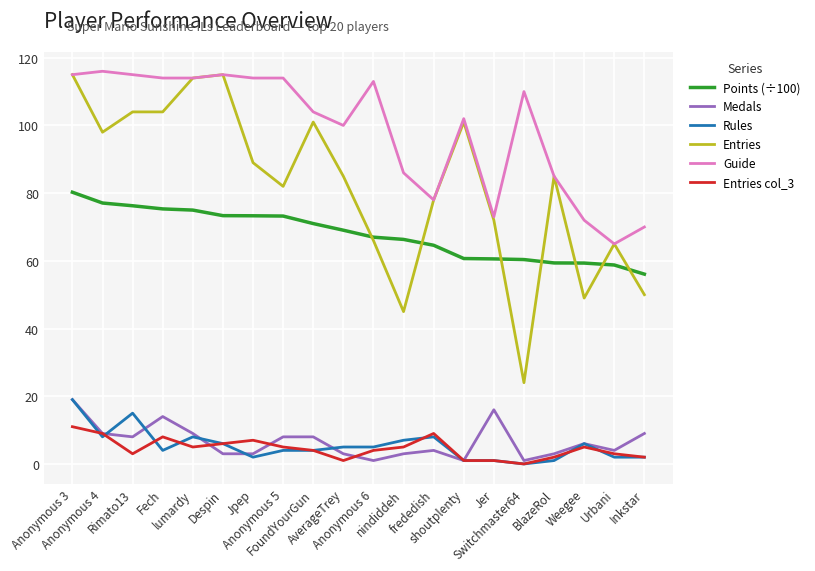

How many lines are shown in the chart?

6